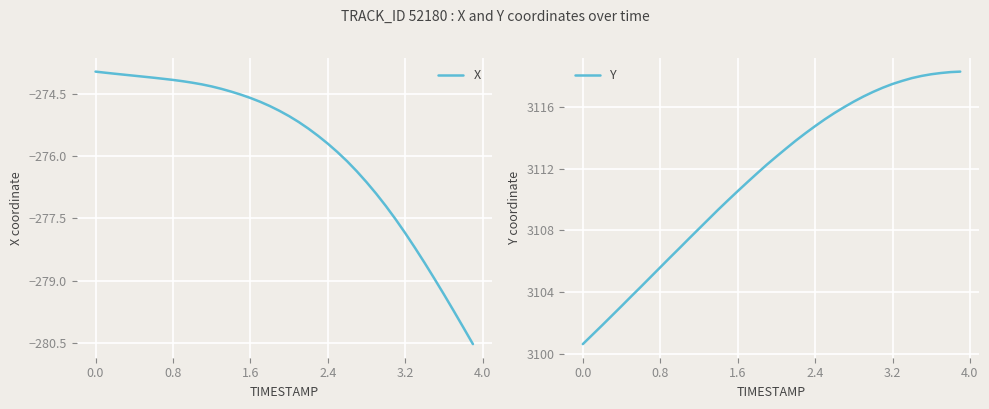

What is the lowest value of the X series?

-280.5